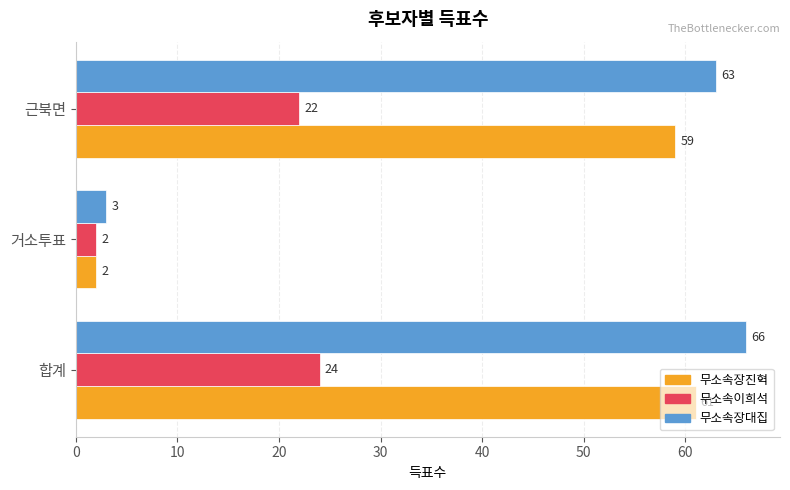

At 합계, list the series in order from smallest to largest.

무소속이희석, 무소속장진혁, 무소속장대집